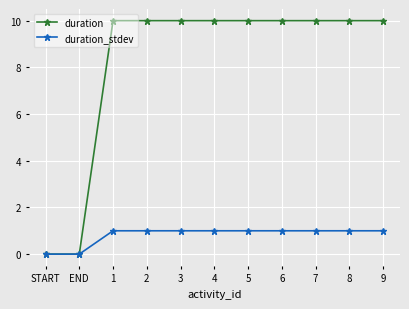

How many duration values are between 10 and 11?

9